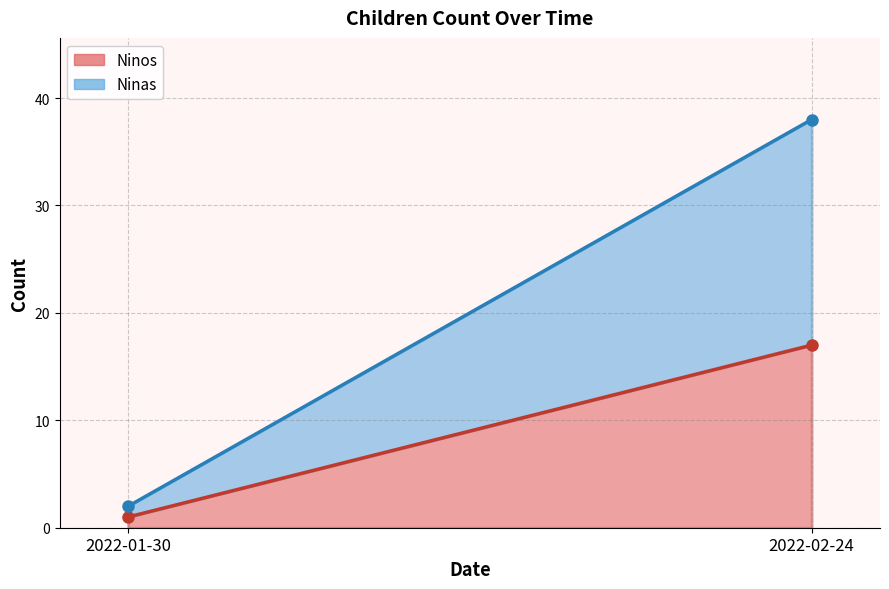

Reading right to left, what are all the values shown in this chart?

Ninos line: 17	1
Ninas line: 38	2